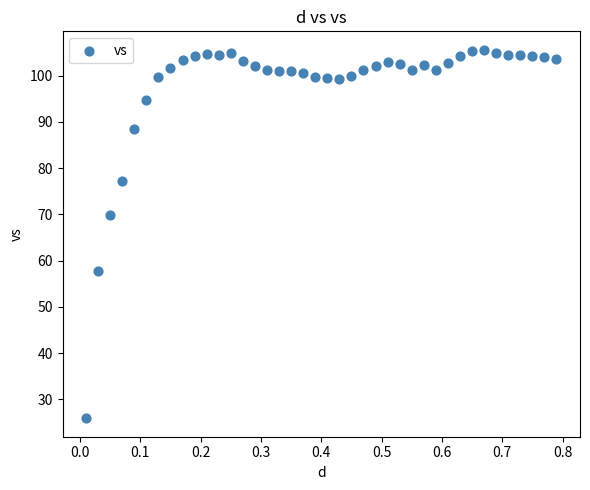

What is the range of Y values (max minus min)?

79.7